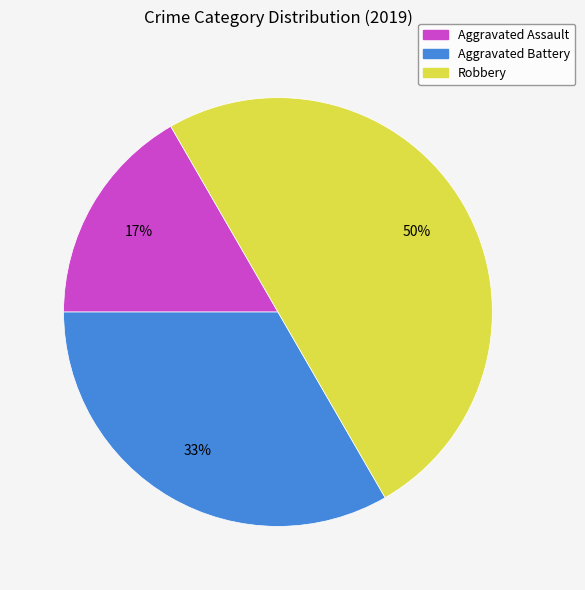

Which category has the smallest portion of the pie?

Aggravated Assault